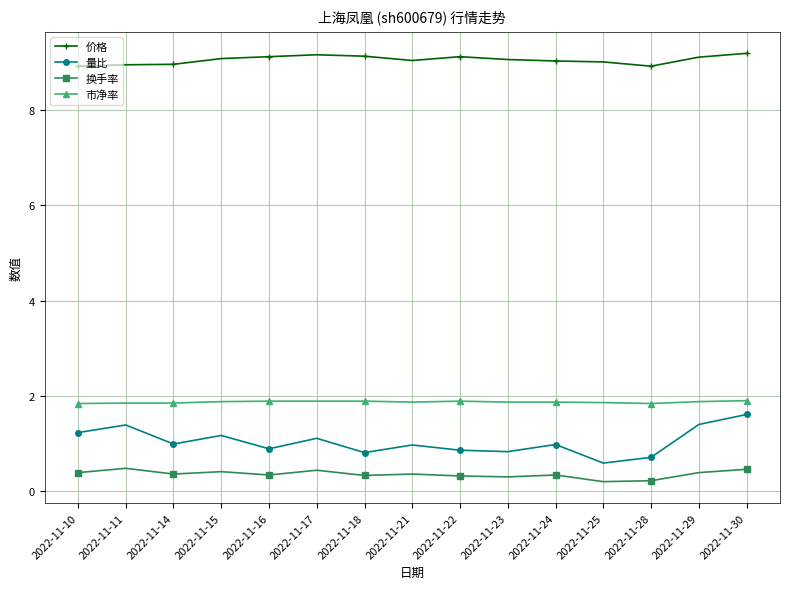

How many lines are shown in the chart?

4